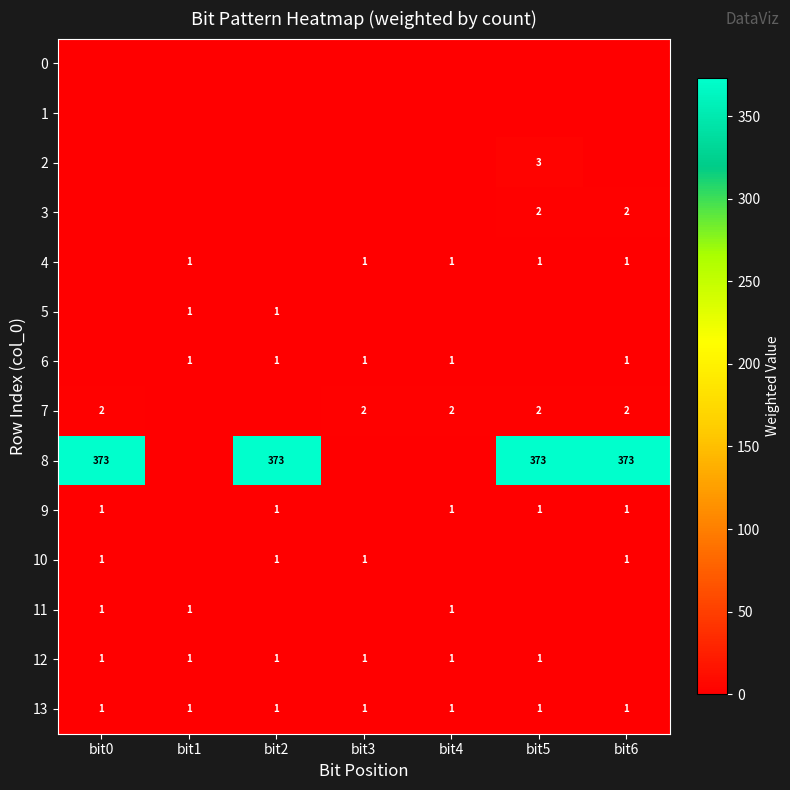

The value of 4 at bit1 is 1. True or false?

True